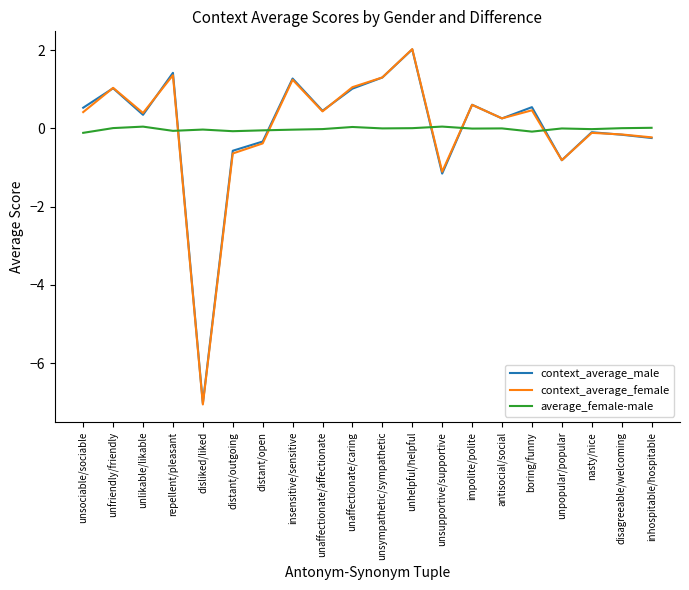

Where is context_average_female nearest to the value -2?

unsupportive/supportive